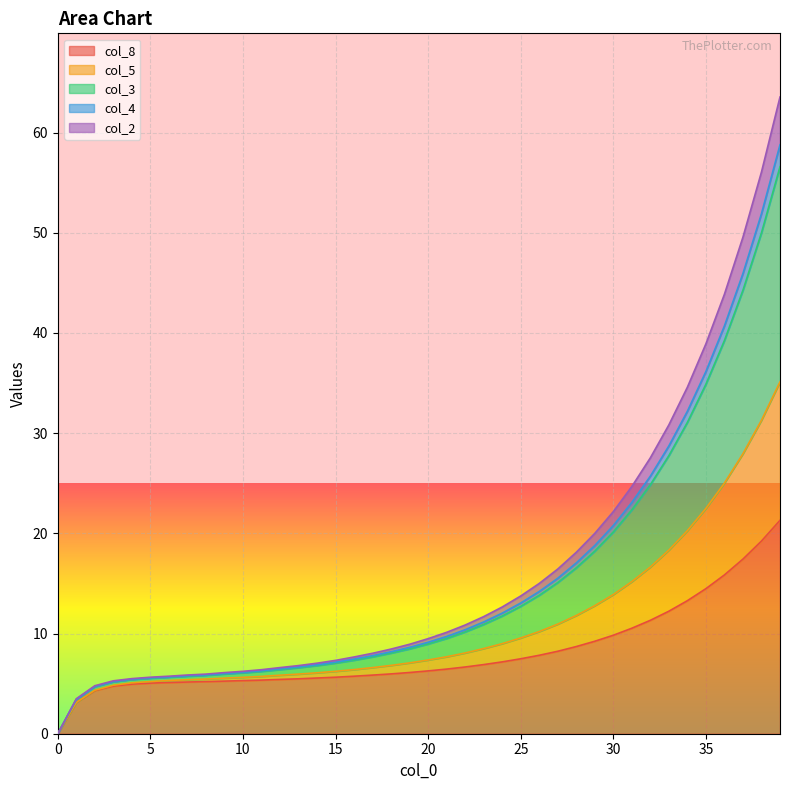

Is the value of col_5 at 26 greater than the value of col_3 at 27?

No